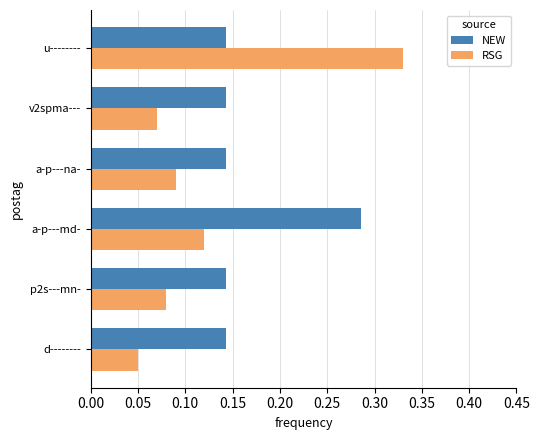

Rank the series by their maximum value, from lowest to highest.

NEW, RSG